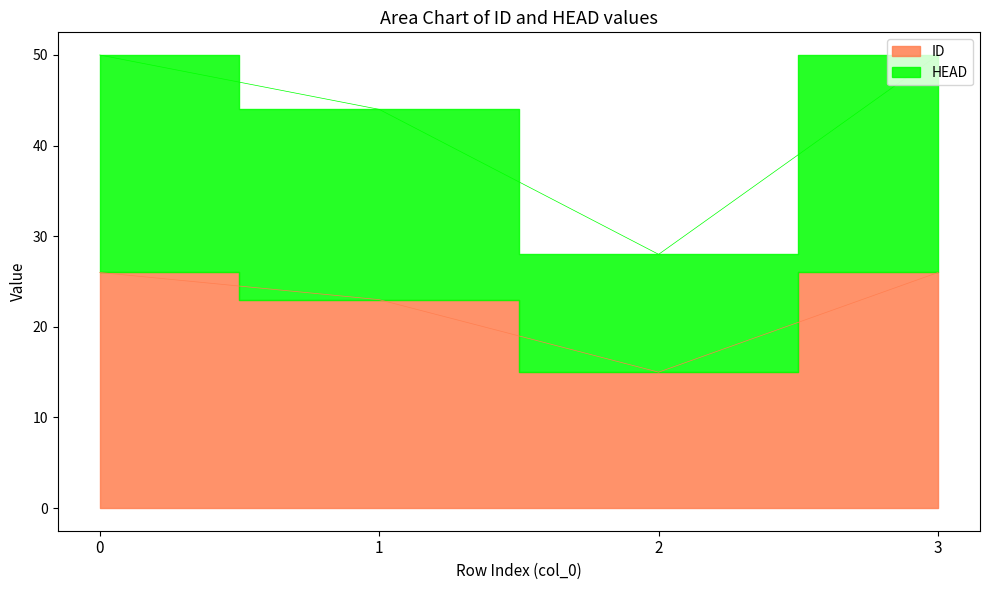

Between 2 and 3, which series saw the biggest shift?

HEAD